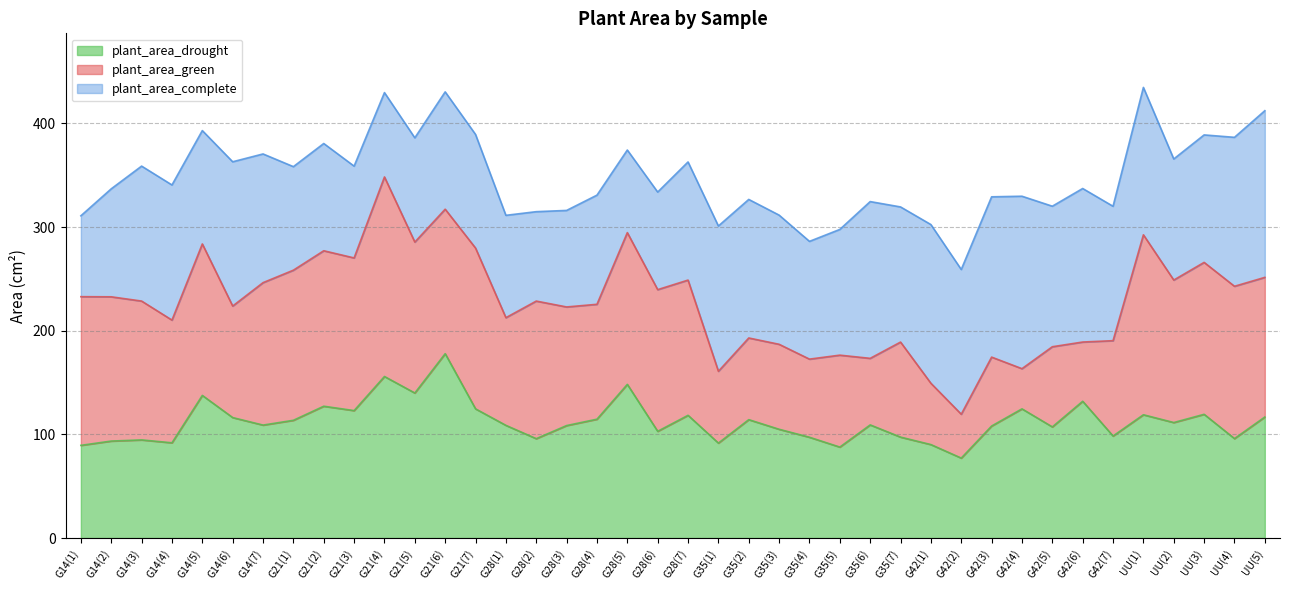

How many series are shown in this chart?

3